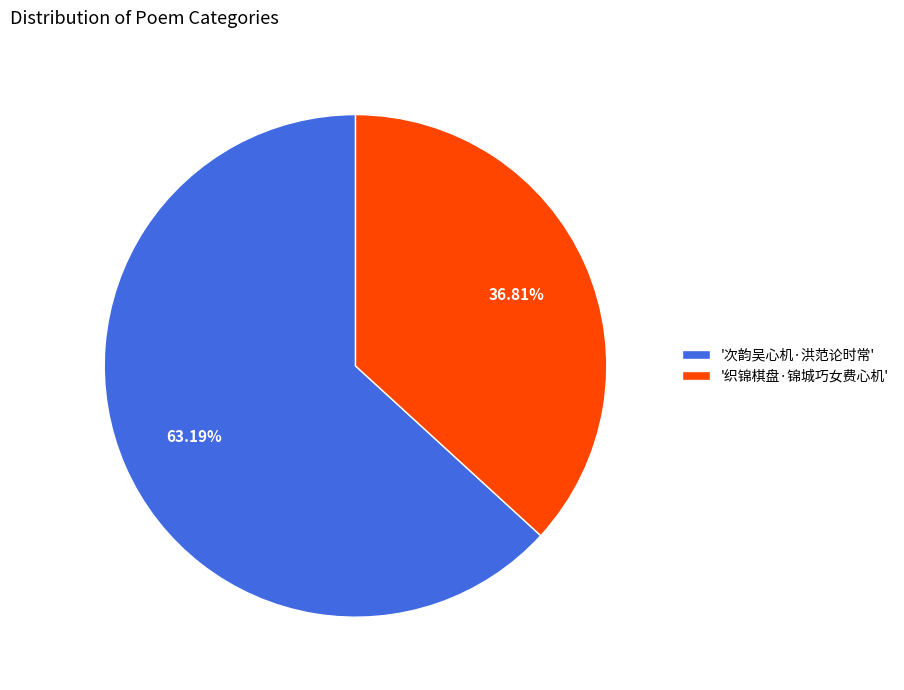

What is the largest slice in the pie chart?

'次韵吴心机·洪范论时常'